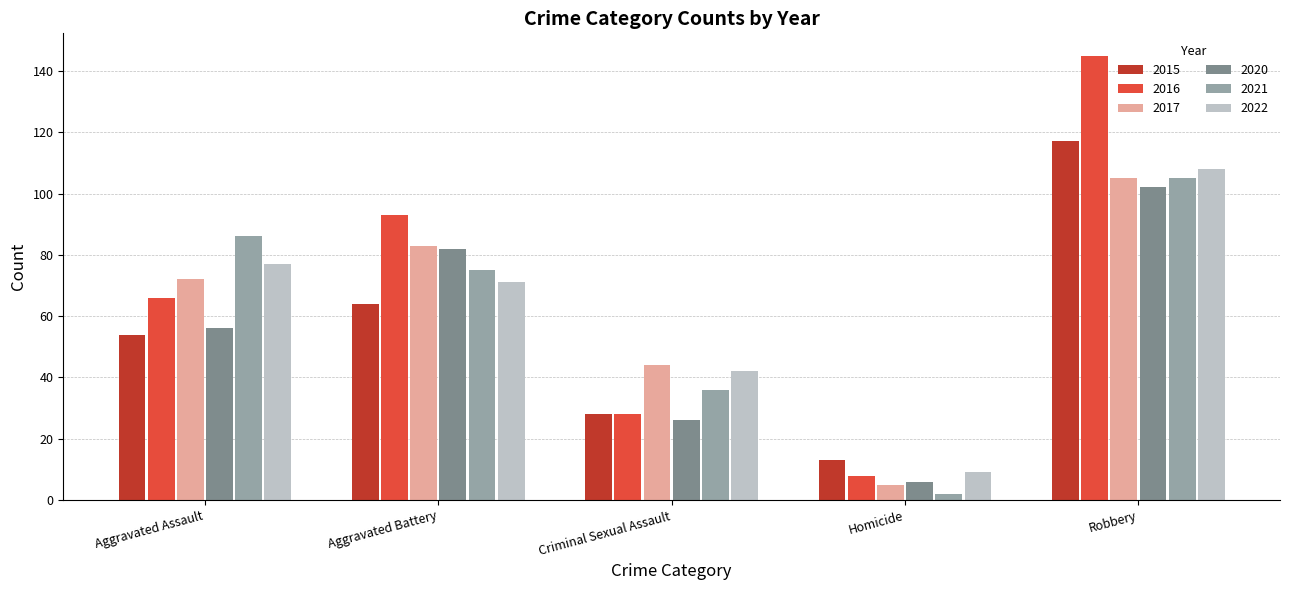

How many bars are there in each group?

6